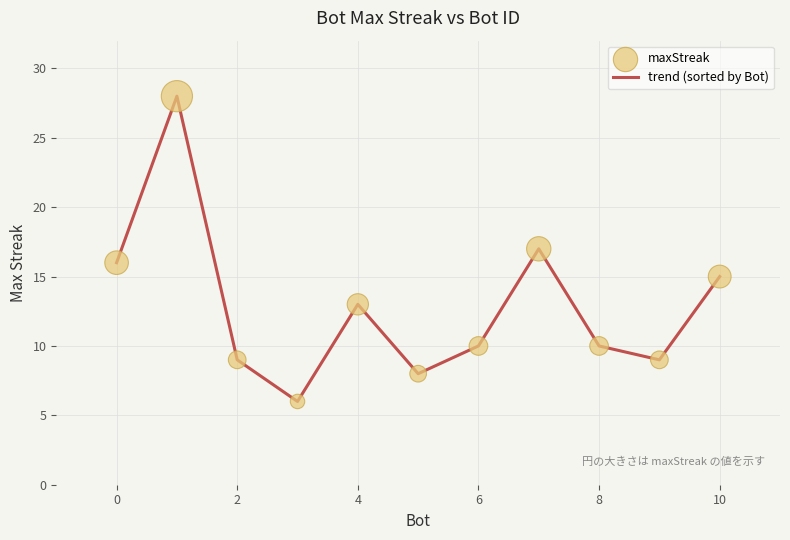

What is the difference between the maximum and minimum values?

22